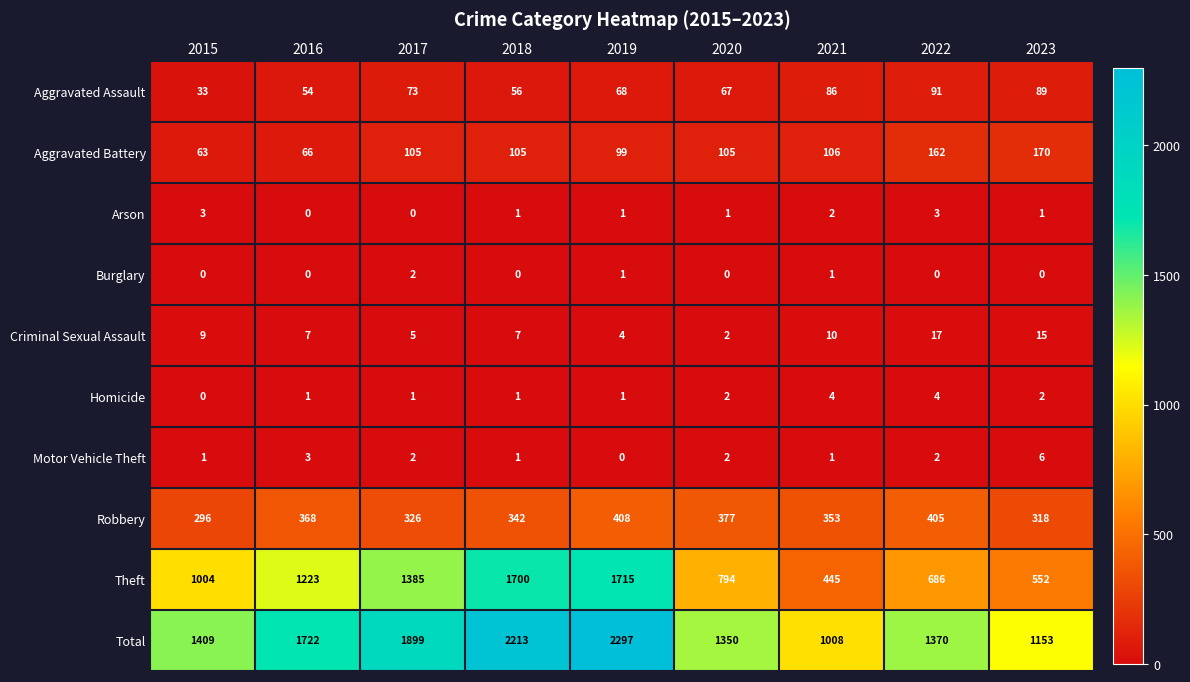

How many data points does each series have?

9